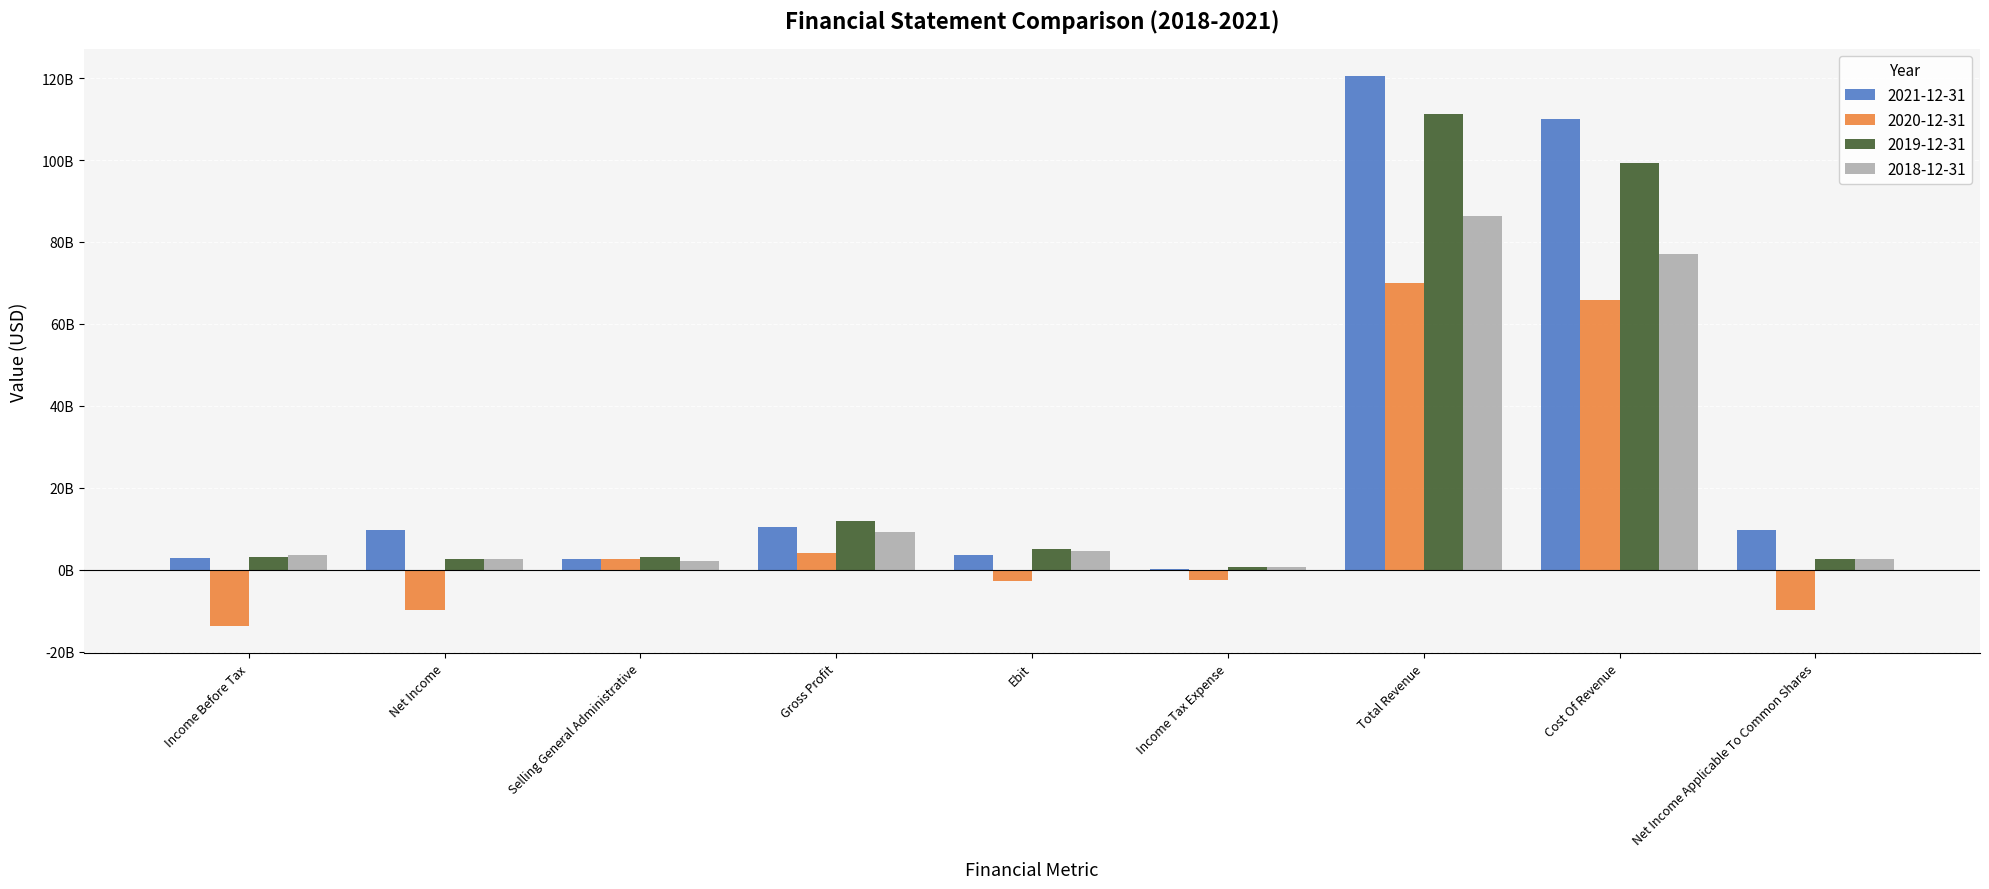

At which label does 2019-12-31 reach its minimum?

Income Tax Expense